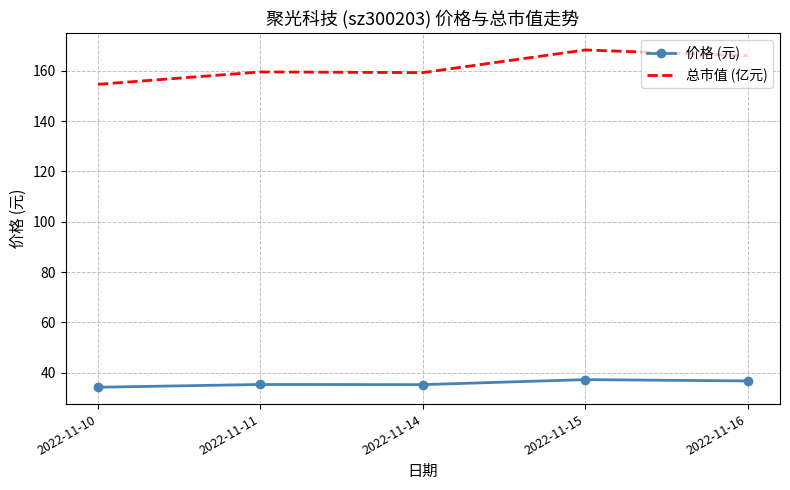

Where does the 总市值 (亿元) series first go above 159?

2022-11-11